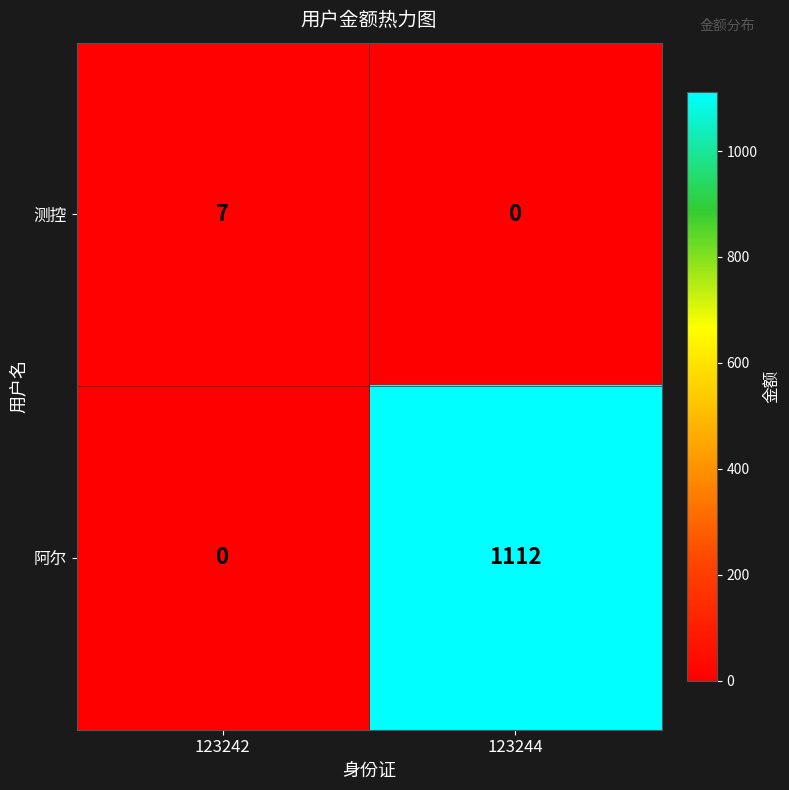

What is the difference between the highest and lowest values at 123244?

1112